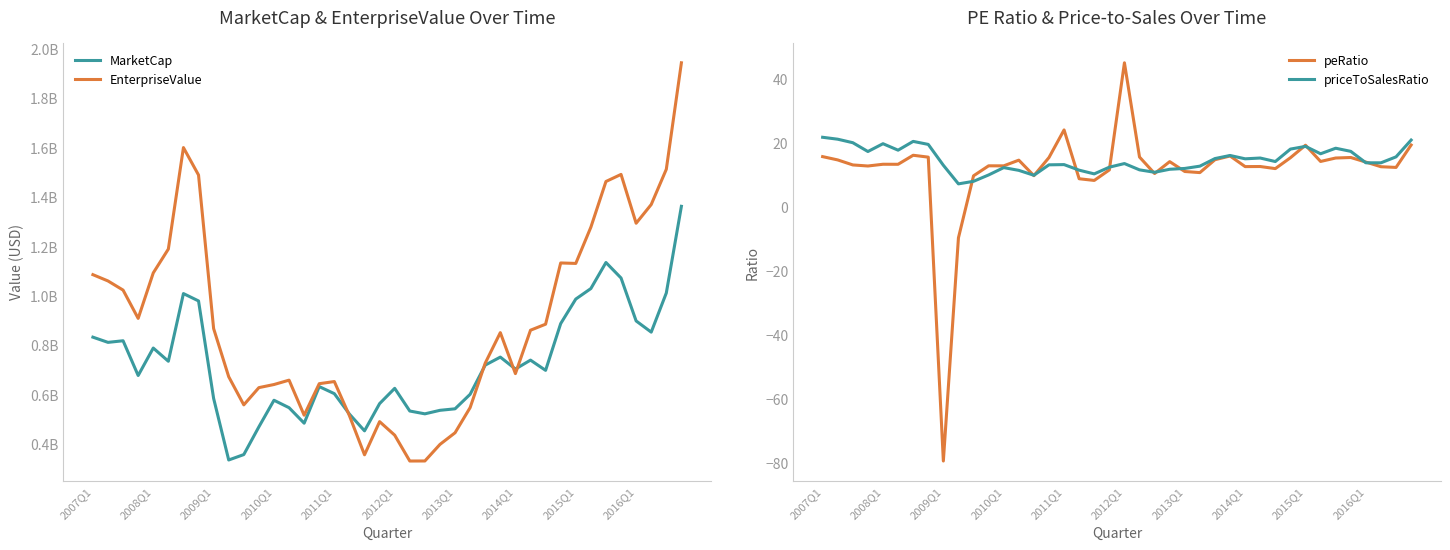

Which category has the highest value in the priceToSalesRatio series?

2007Q1